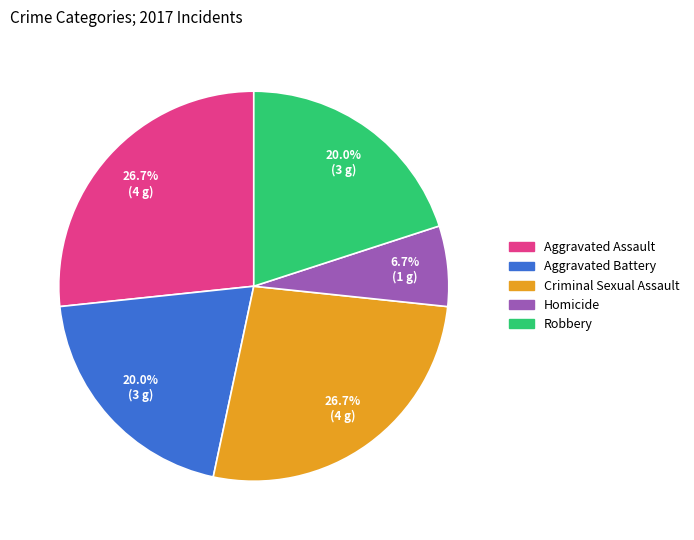

Which slice is the smallest?

Homicide